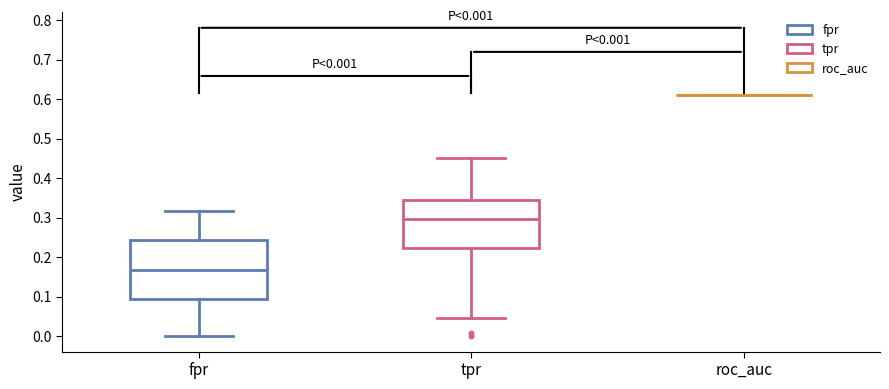

Comparing the boxes themselves (not the whiskers), which one is the tallest?

fpr